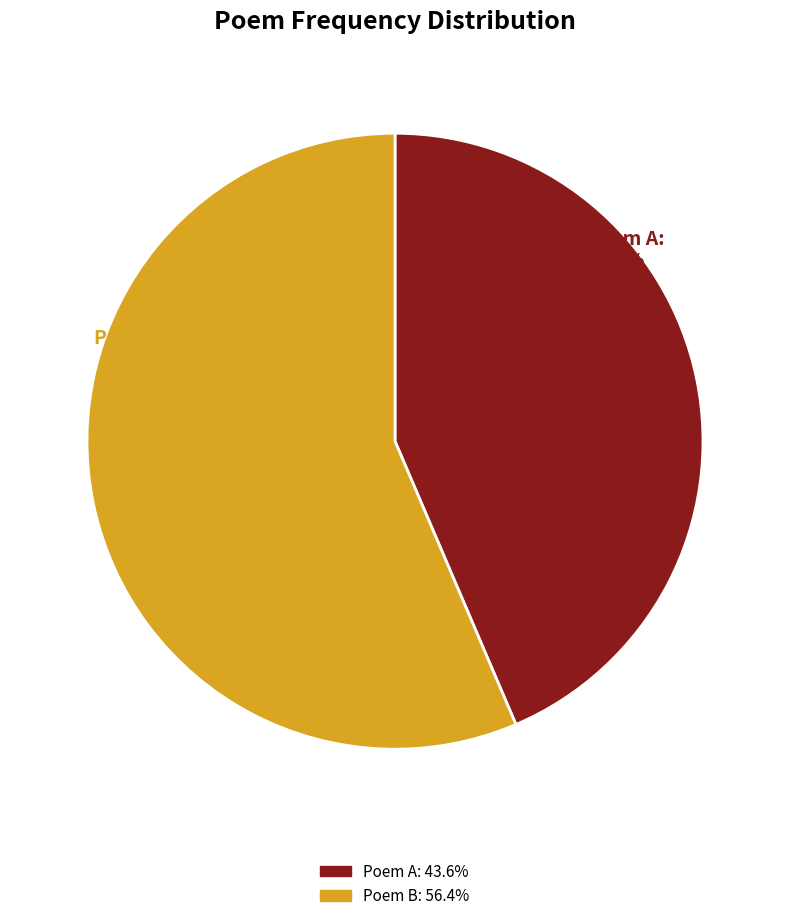

What is the majority slice?

Poem B